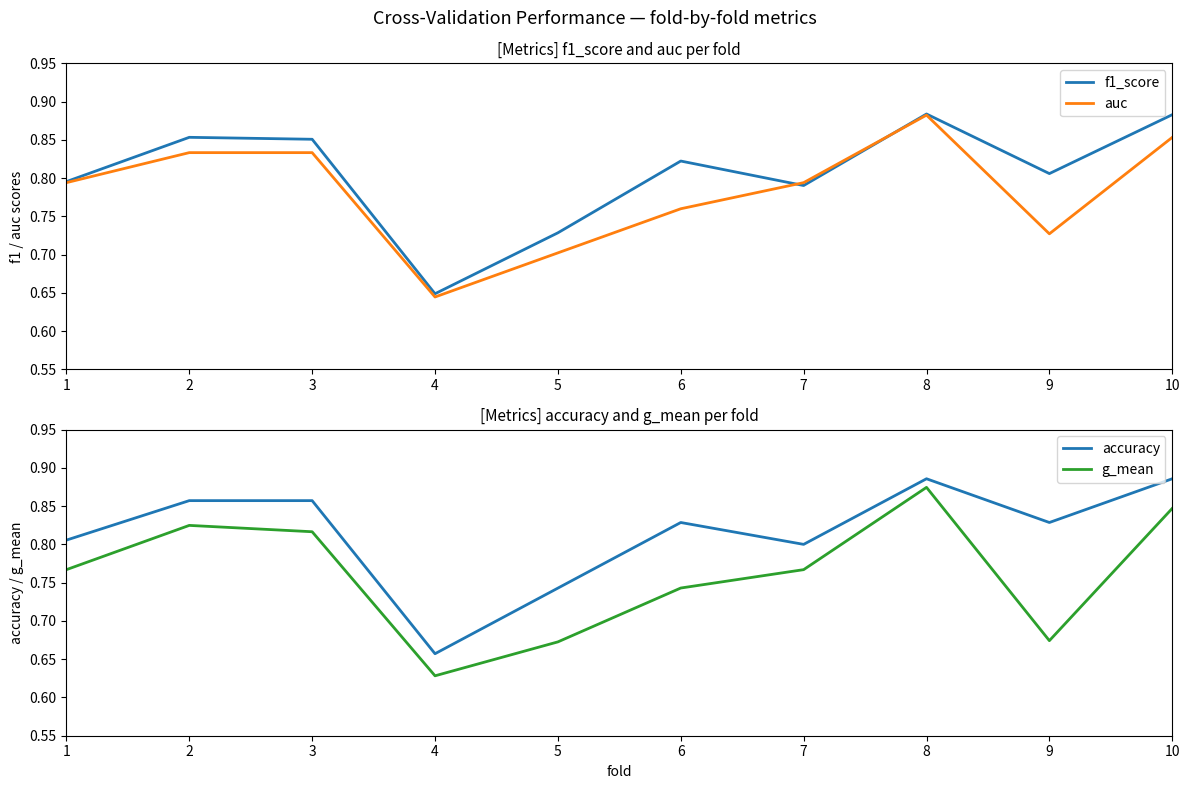

Count the f1_score values in the range 0 to 1.

10